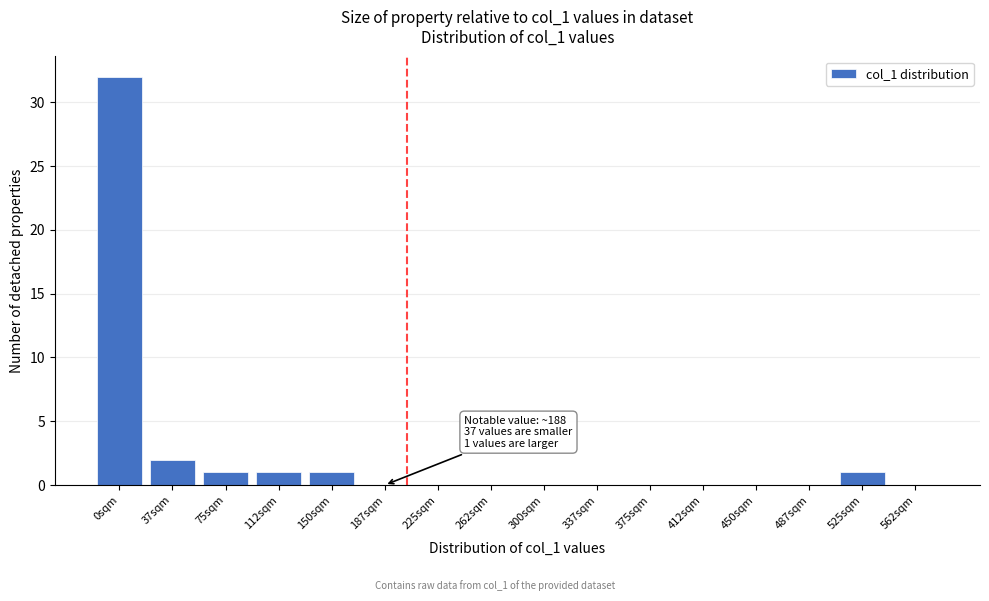

Reading left to right, list all the values displayed in this chart.

0sqm=32	37sqm=2	75sqm=1	112sqm=1	150sqm=1	187sqm=0	225sqm=0	262sqm=0	300sqm=0	337sqm=0	375sqm=0	412sqm=0	450sqm=0	487sqm=0	525sqm=1	562sqm=0